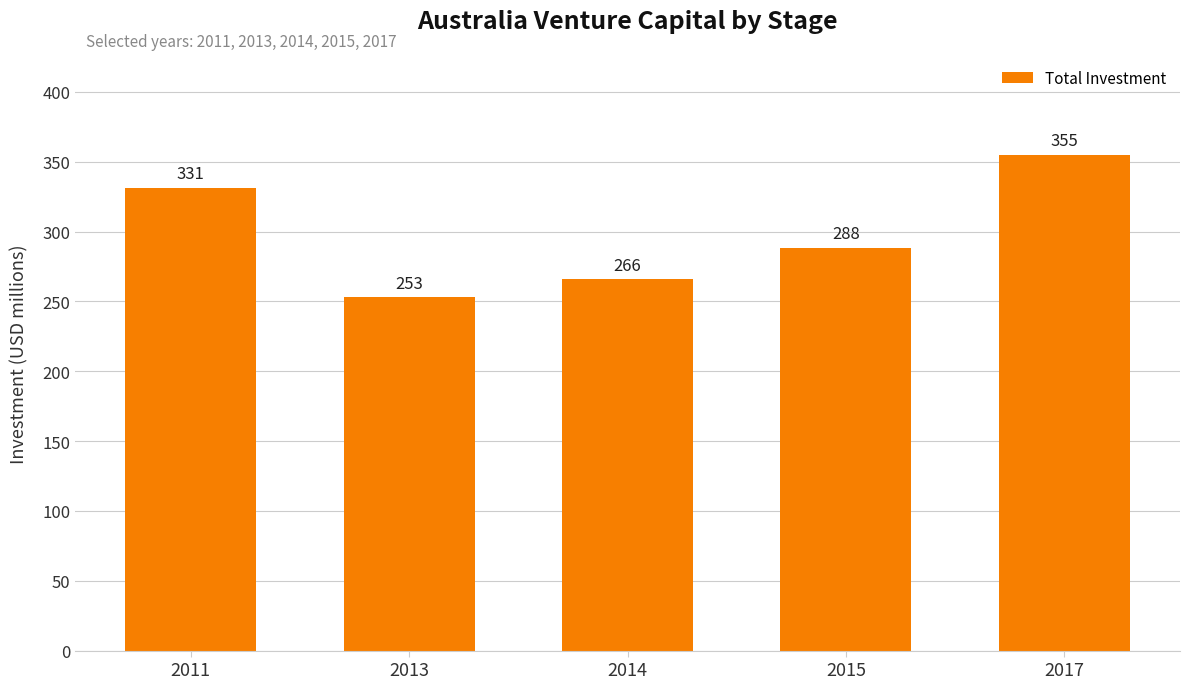

Which has a higher value, 2017 or 2015?

2017